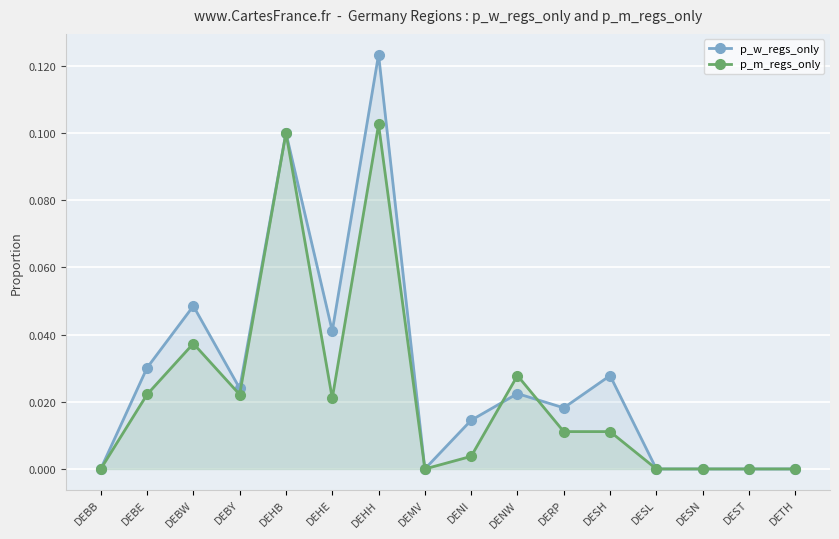

Which series changed the most between DEBY and DESH?

p_m_regs_only